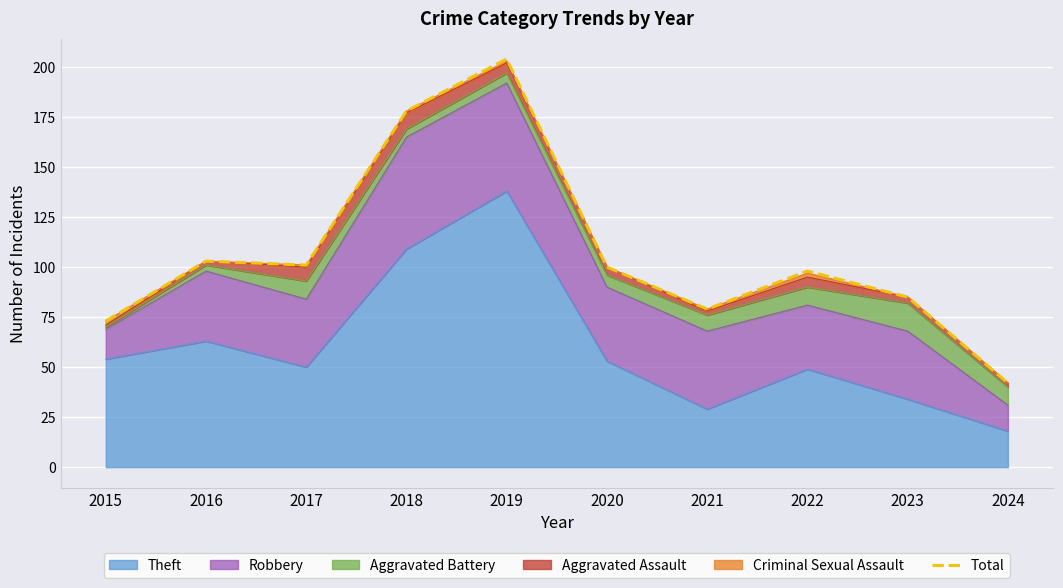

Rank the categories by value from highest to lowest.

2019, 2018, 2016, 2017, 2020, 2022, 2023, 2021, 2015, 2024